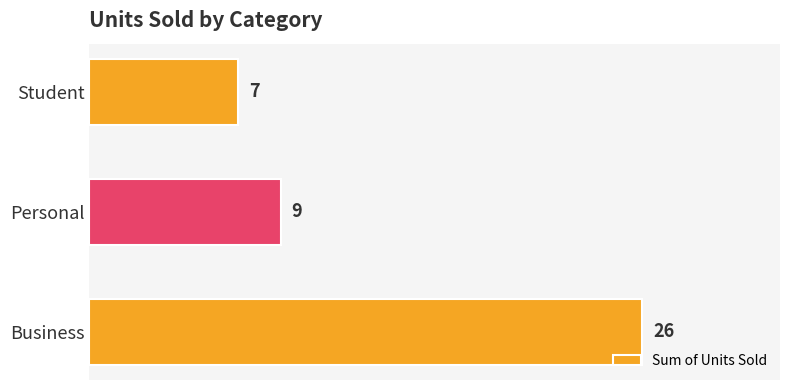

Reading bottom to top, transcribe all the data shown in this chart.

Business=26	Personal=9	Student=7